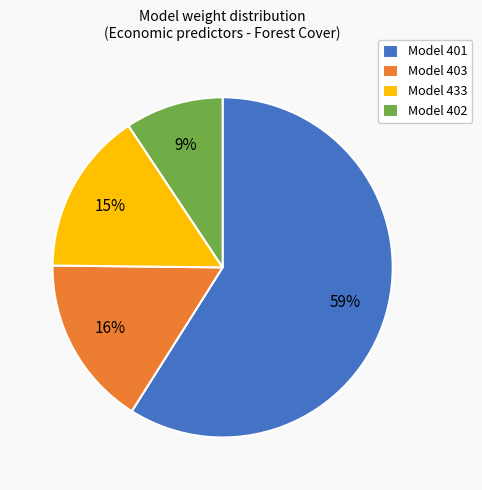

To the nearest percent, what is the difference between the Model 433 and Model 403 slice percentages?

1%